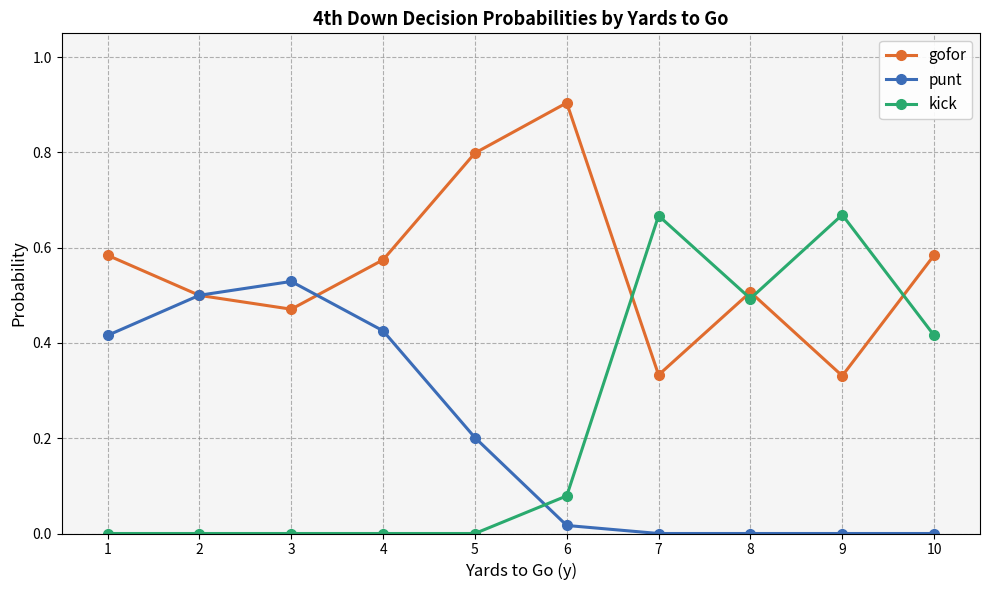

Which series changed the most between 4 and 9?

kick